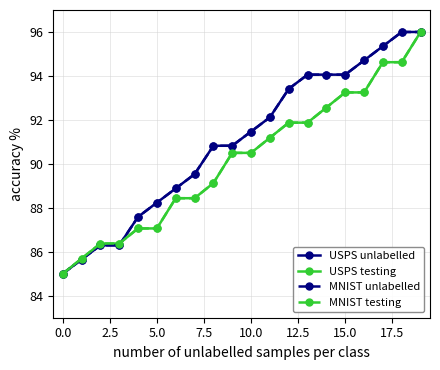

Count the number of categories in the chart.

20